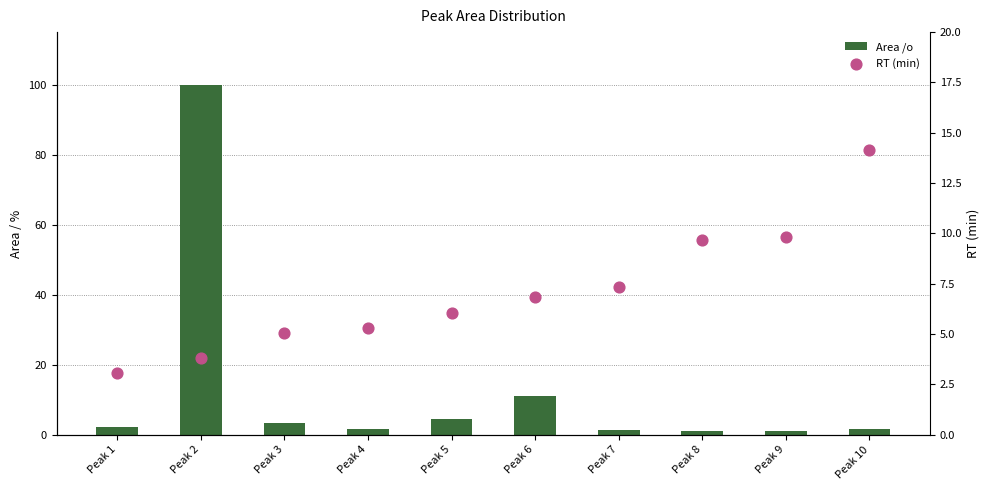

Which series contains the highest Y value?

Area /o